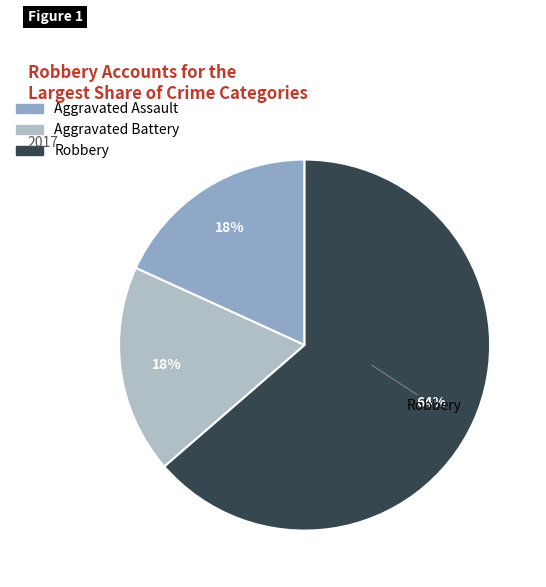

What percentage is the Robbery slice, to the nearest percent?

64%